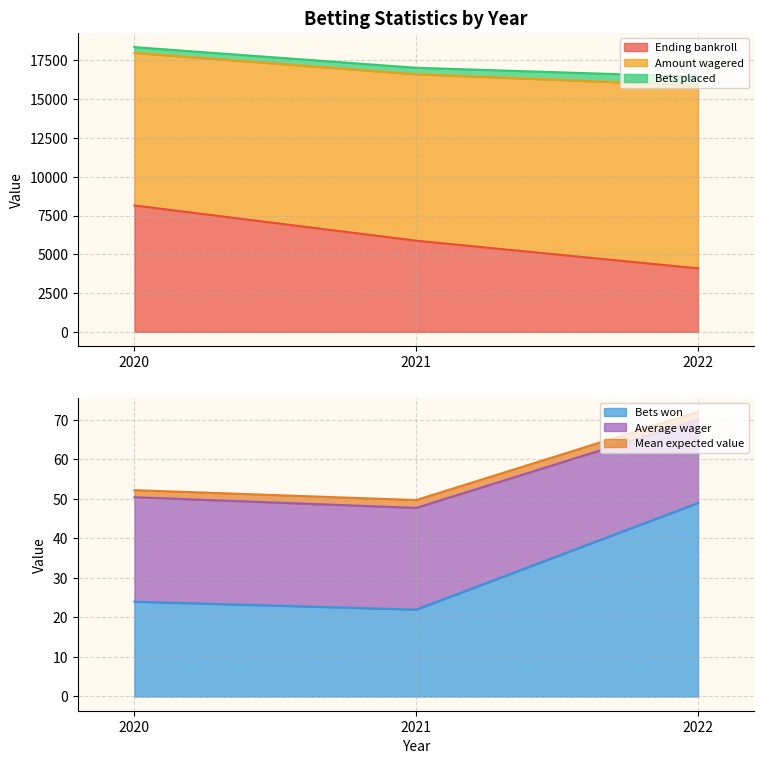

What is the sum of the Bets won values at 2020 and 2021?

46.0